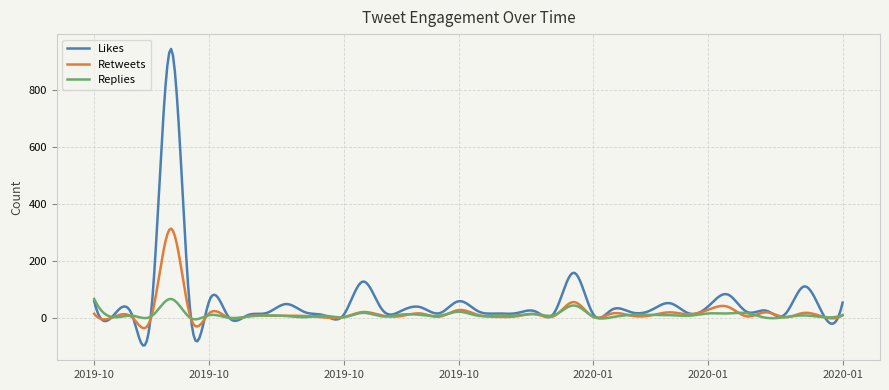

Which series has the largest range (max minus min)?

Likes